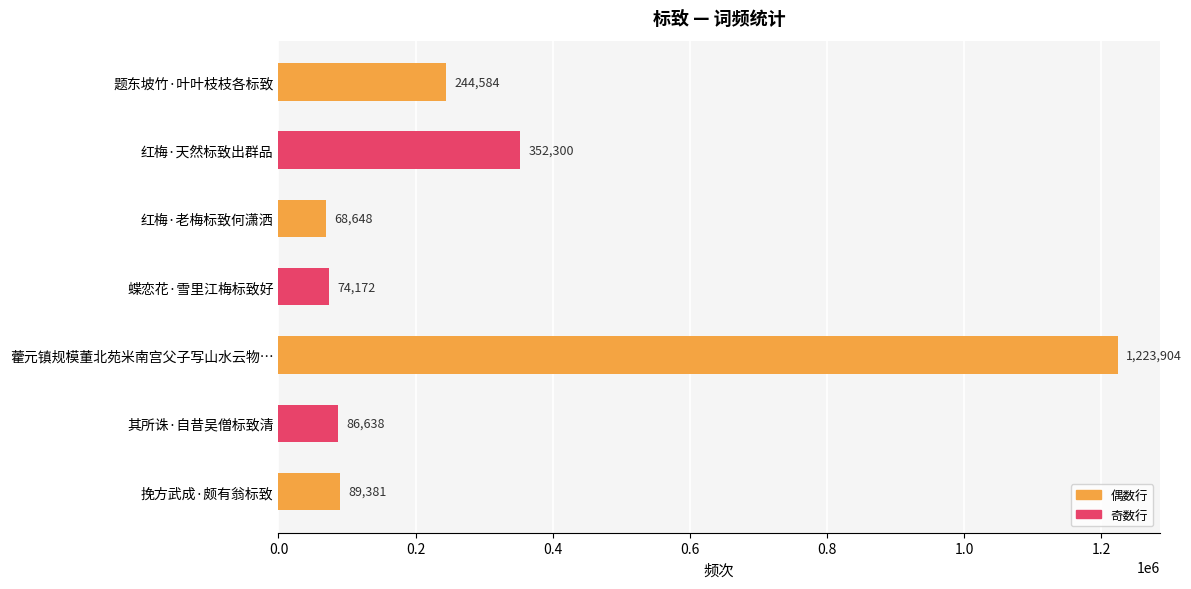

How many distinct data groups are displayed?

1